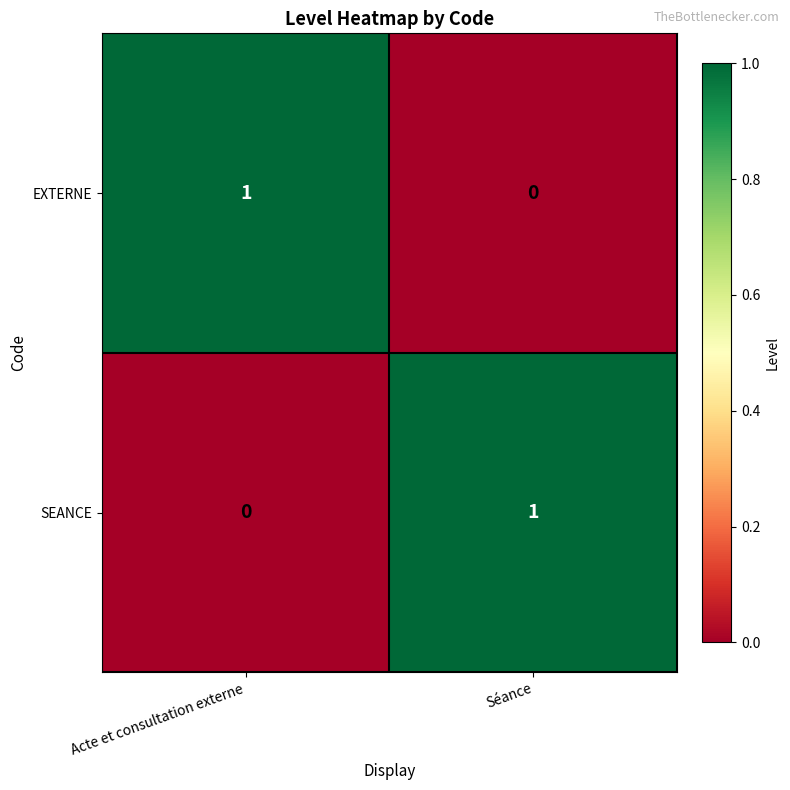

True or false: EXTERNE has a value of 2 at Acte et consultation externe.

False